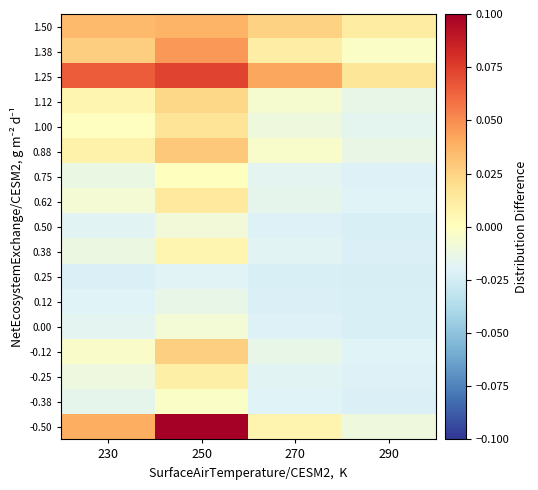

Reading right to left, extract all data points from this chart.

1.50: 290=0.0	270=0.0	250=0.0	230=0.0
1.38: 290=-0.0	270=0.0	250=0.0	230=0.0
1.25: 290=0.0	270=0.0	250=0.1	230=0.1
1.12: 290=-0.0	270=-0.0	250=0.0	230=0.0
1.00: 290=-0.0	270=-0.0	250=0.0	230=-0.0
0.88: 290=-0.0	270=-0.0	250=0.0	230=0.0
0.75: 290=-0.0	270=-0.0	250=0.0	230=-0.0
0.62: 290=-0.0	270=-0.0	250=0.0	230=-0.0
0.50: 290=-0.0	270=-0.0	250=-0.0	230=-0.0
0.38: 290=-0.0	270=-0.0	250=0.0	230=-0.0
0.25: 290=-0.0	270=-0.0	250=-0.0	230=-0.0
0.12: 290=-0.0	270=-0.0	250=-0.0	230=-0.0
0.00: 290=-0.0	270=-0.0	250=-0.0	230=-0.0
-0.12: 290=-0.0	270=-0.0	250=0.0	230=-0.0
-0.25: 290=-0.0	270=-0.0	250=0.0	230=-0.0
-0.38: 290=-0.0	270=-0.0	250=-0.0	230=-0.0
-0.50: 290=-0.0	270=0.0	250=0.1	230=0.0